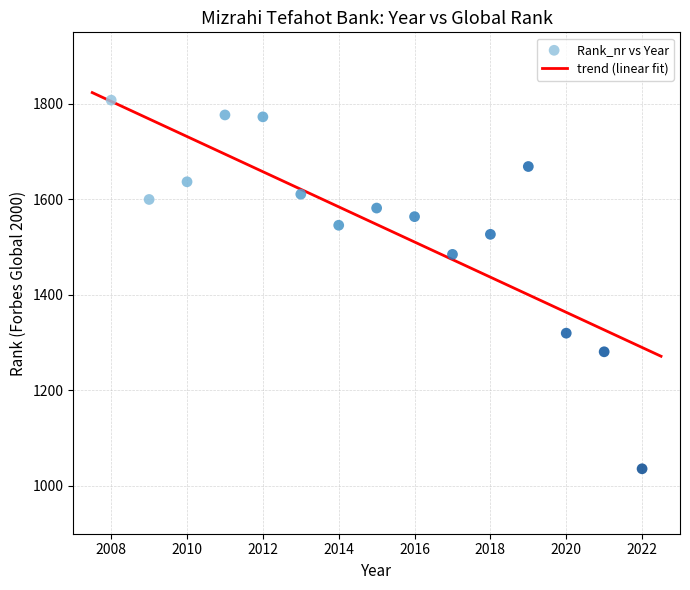

What Y value in the scatter plot is closest to 1422?

1485